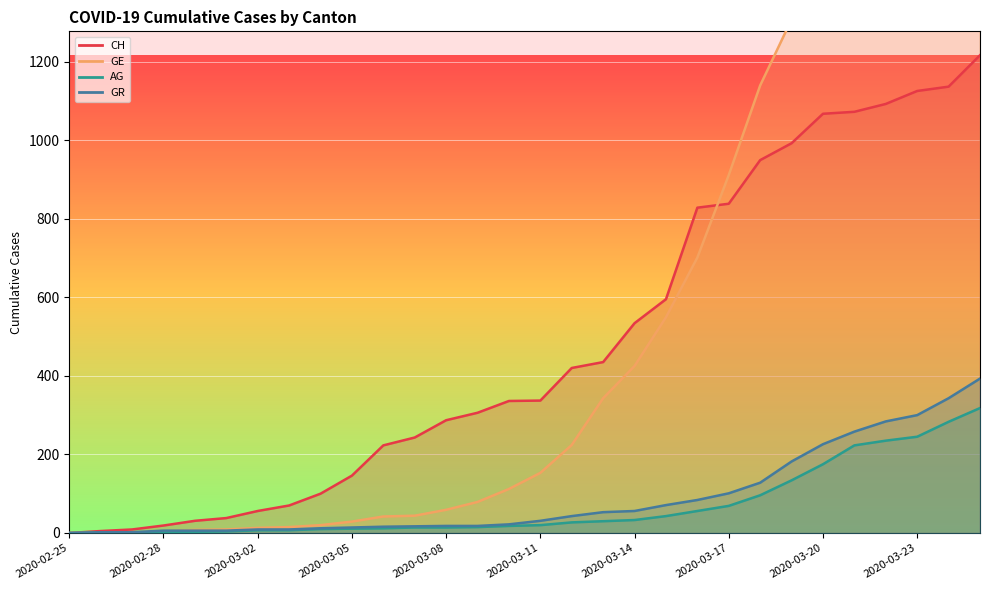

How many positive values does the CH series have?

29